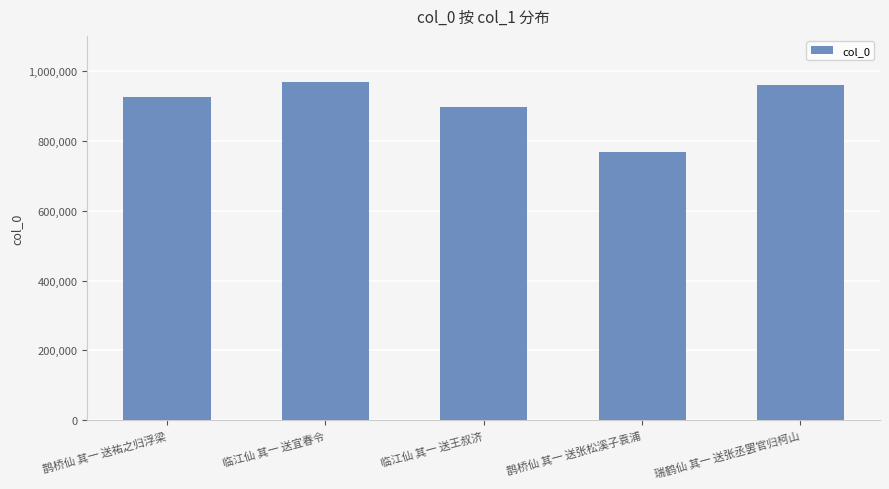

What is the difference between the maximum and second lowest values?

72231